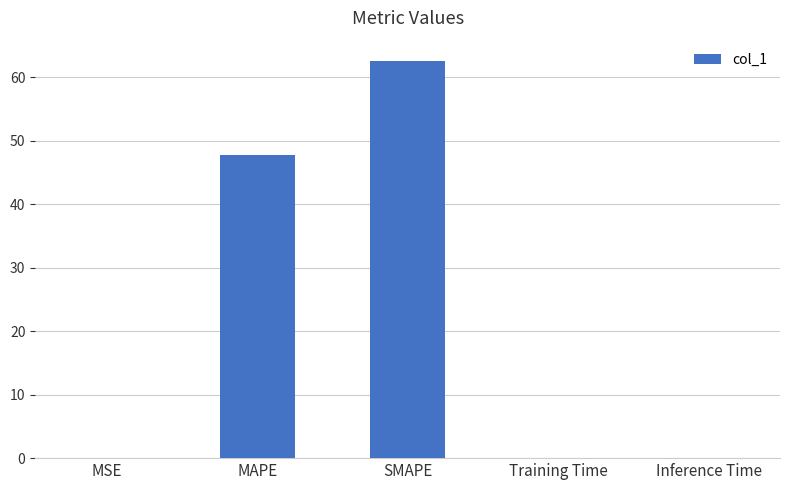

Read the value at Training Time.

0.1